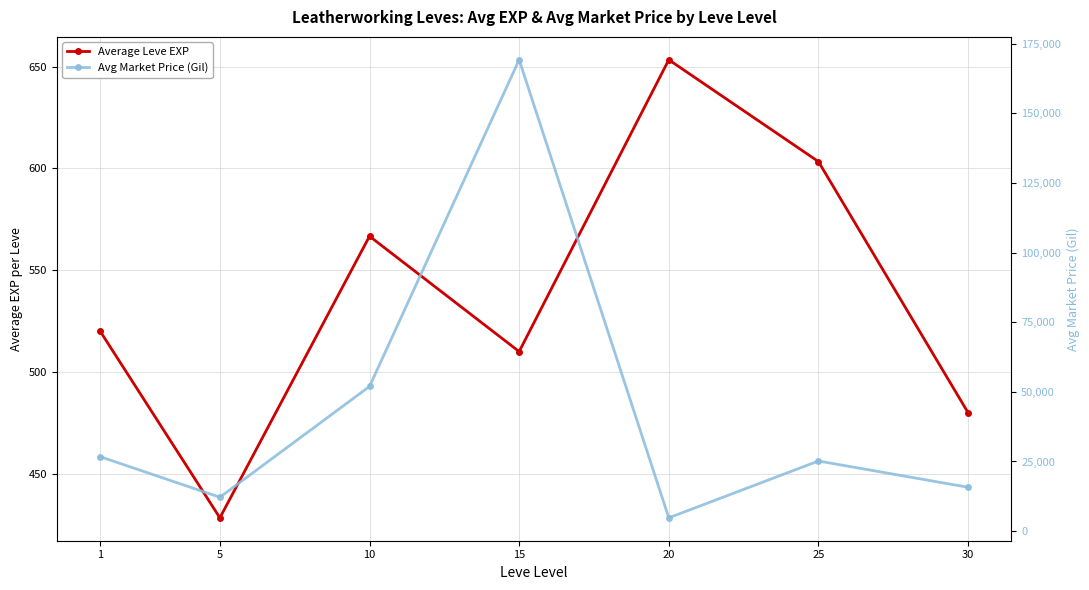

What is the total value across all series at 1?

27230.8